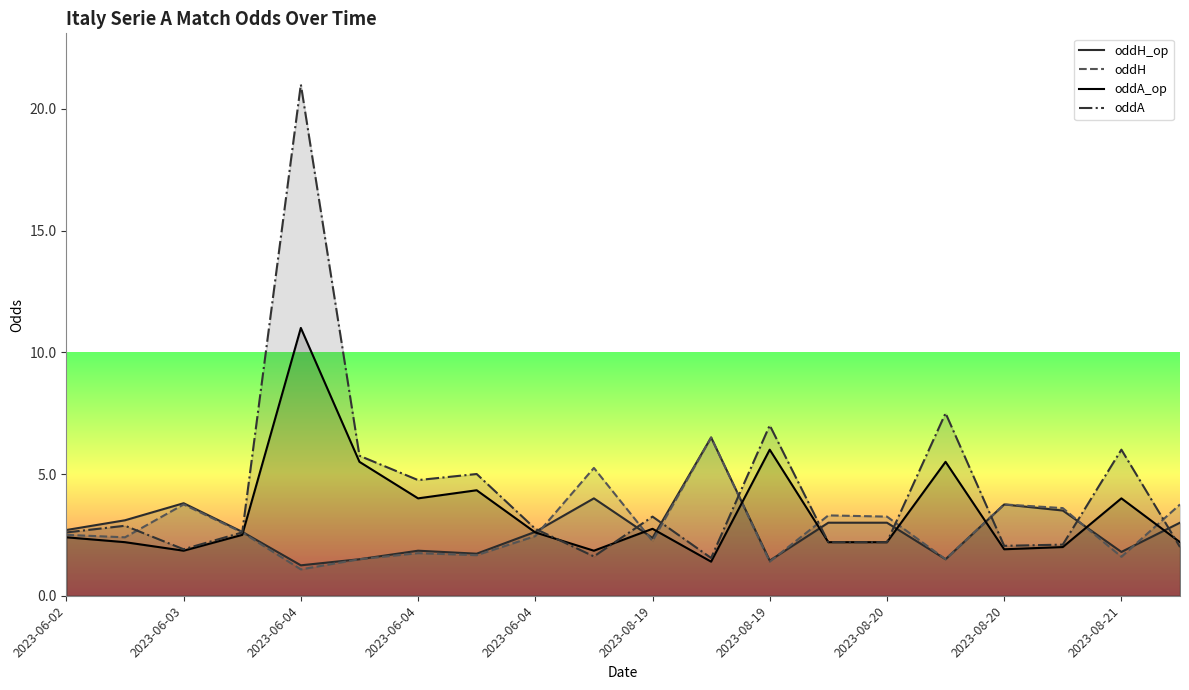

Between 2023-08-21 and 18, which series saw the biggest shift?

oddA